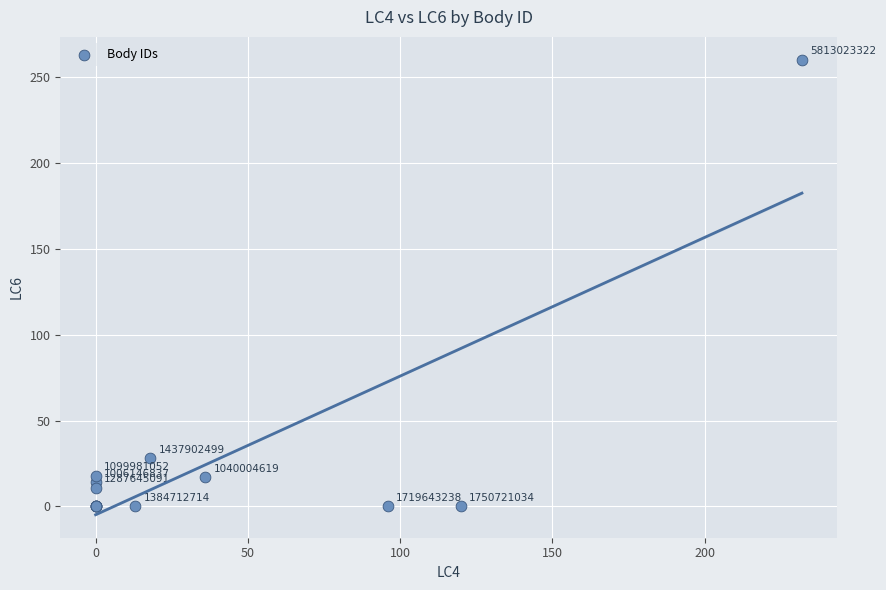

What Y value in the scatter plot is closest to 130?

28